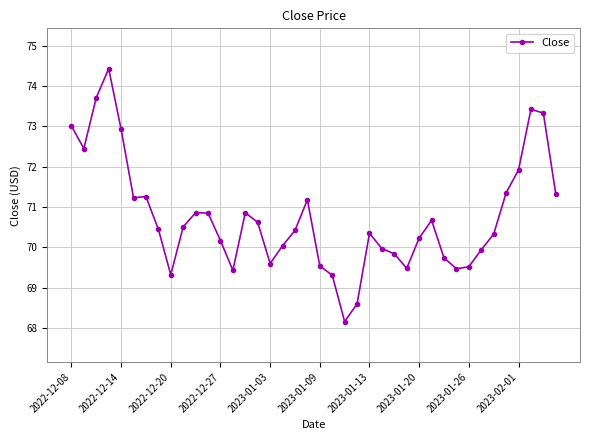

What is the sum of all values?

2829.8